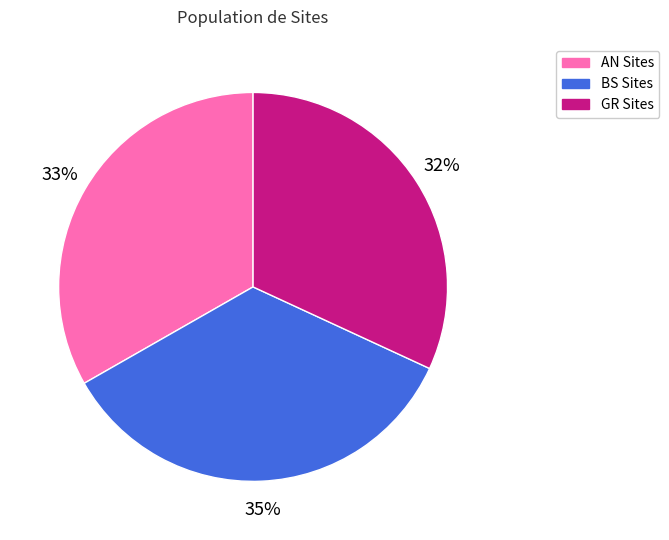

What is the largest slice in the pie chart?

BS Sites